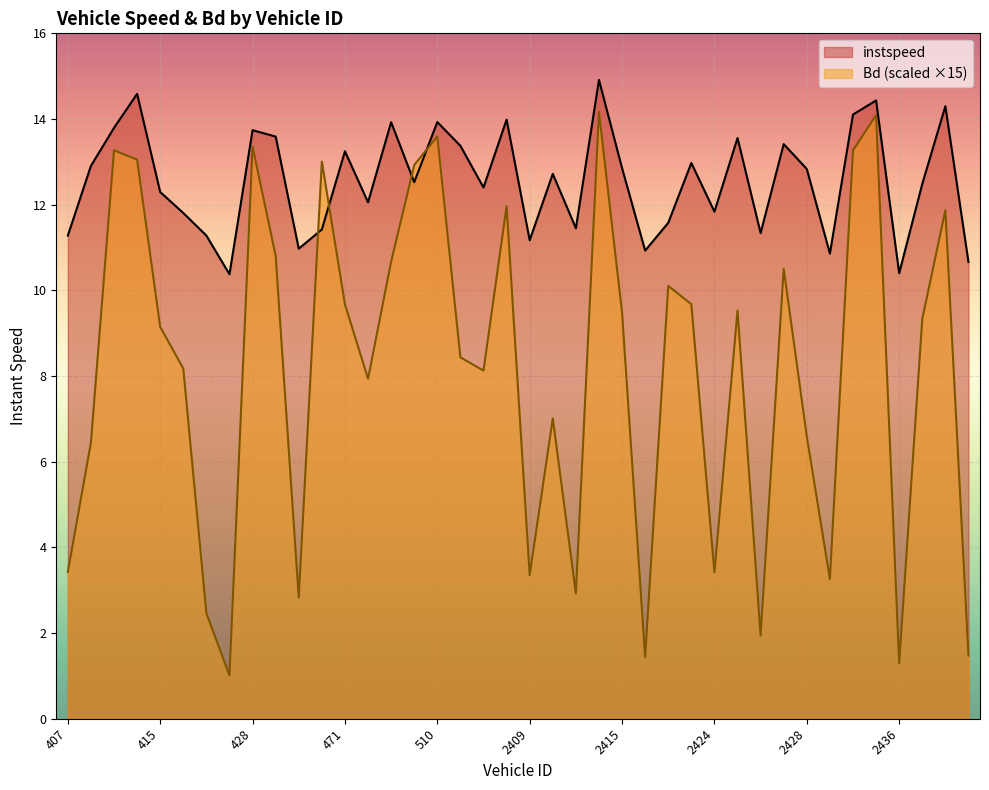

At how many categories does at least one series exceed 2?

40